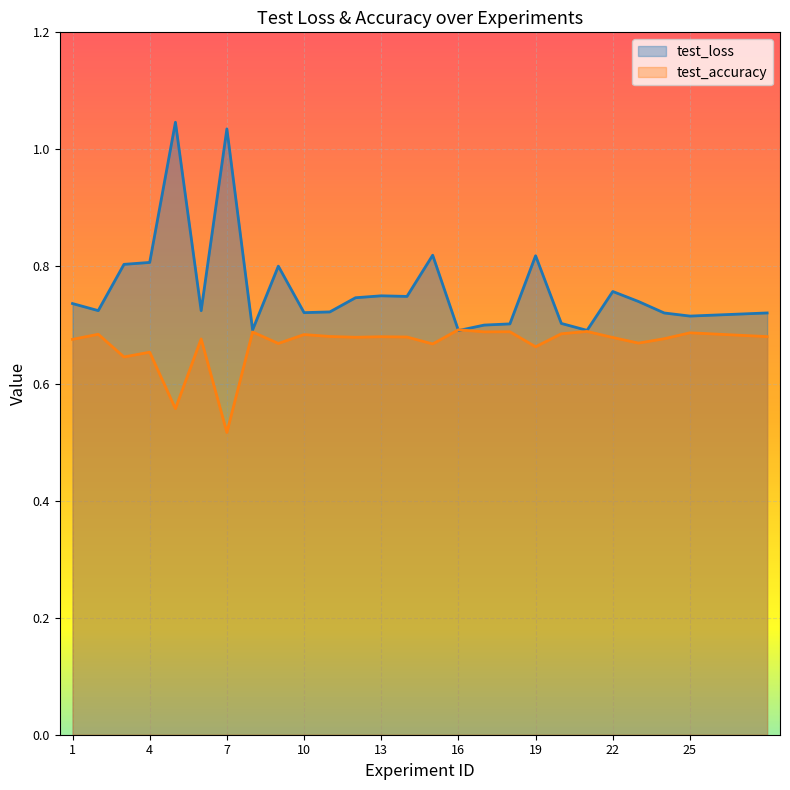

True or false: test_loss has a value of 0.4 at 22.

False